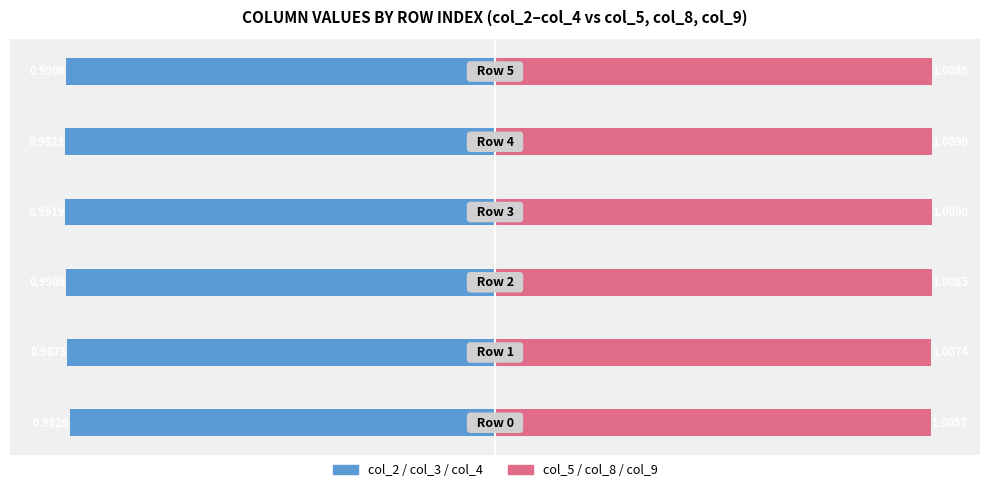

Reading left to right, what are all the values shown in this chart?

col_2/col_3/col_4: 0=-1.0	1=-1.0	2=-1.0	3=-1.0	4=-1.0	5=-1.0
col_5/col_8/col_9: 0=1.0	1=1.0	2=1.0	3=1.0	4=1.0	5=1.0